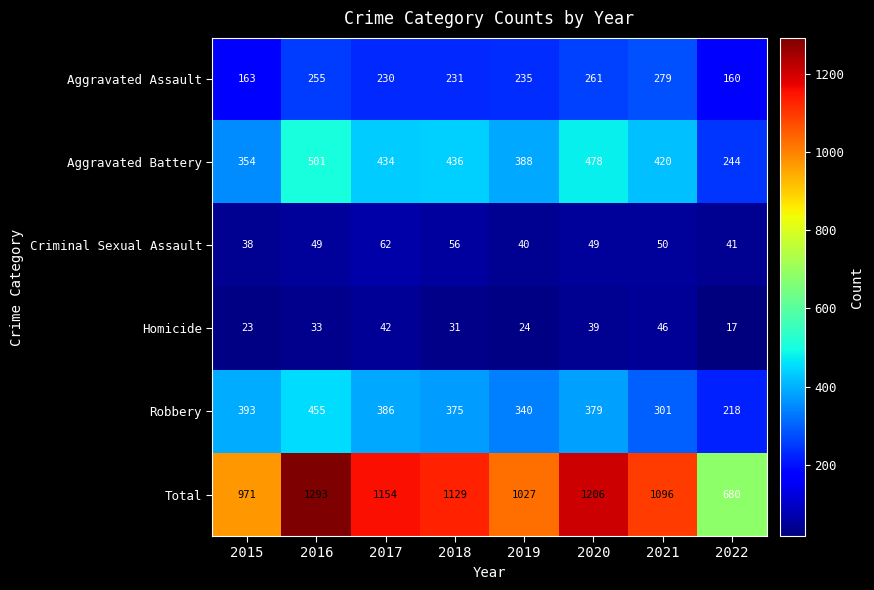

At which label does Total first exceed 1129?

2016